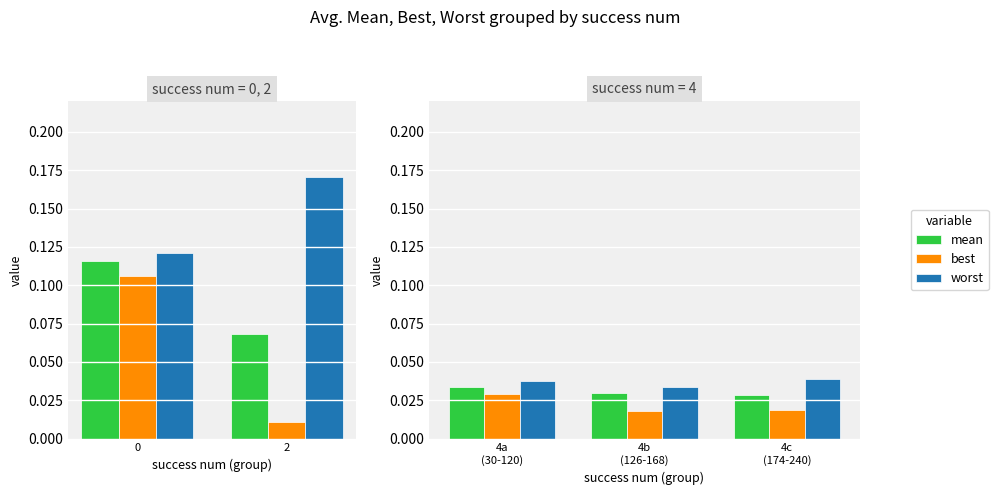

The value of best at 4c (174-240) is 0.0. True or false?

True